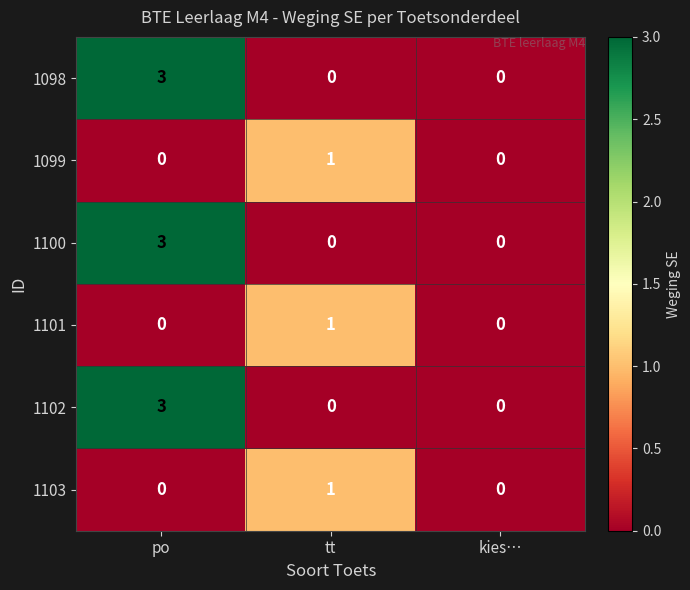

What is the spread (max minus min) of values at tt?

1